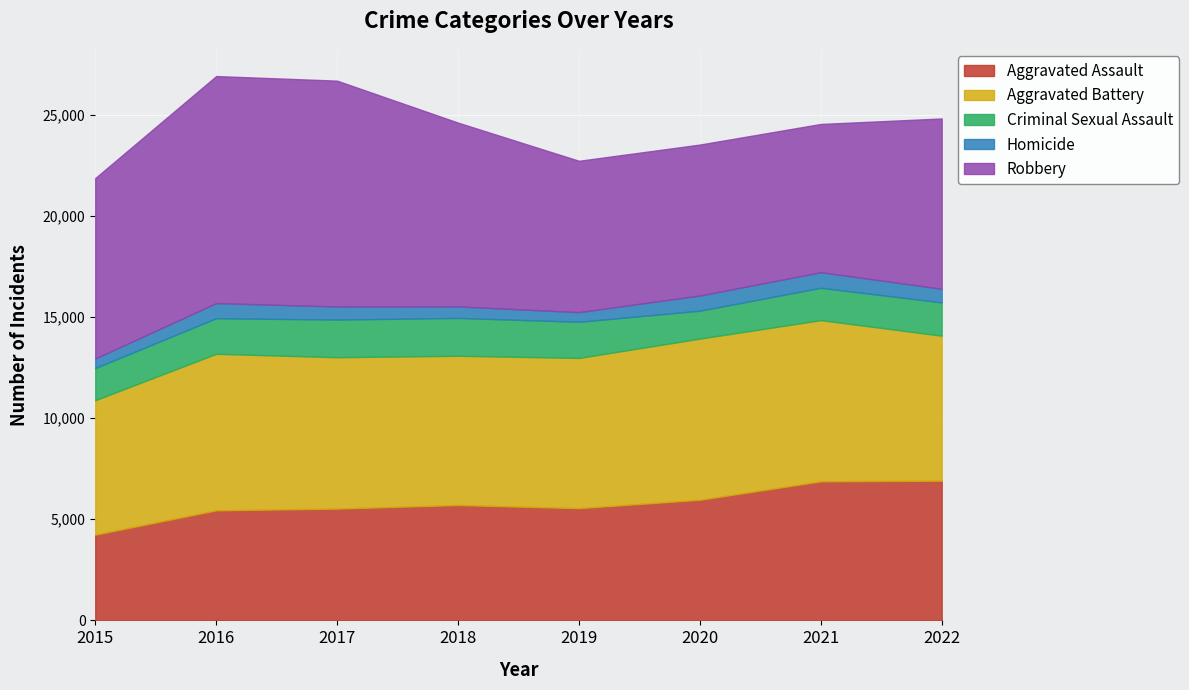

Which series has the largest range (max minus min)?

Robbery